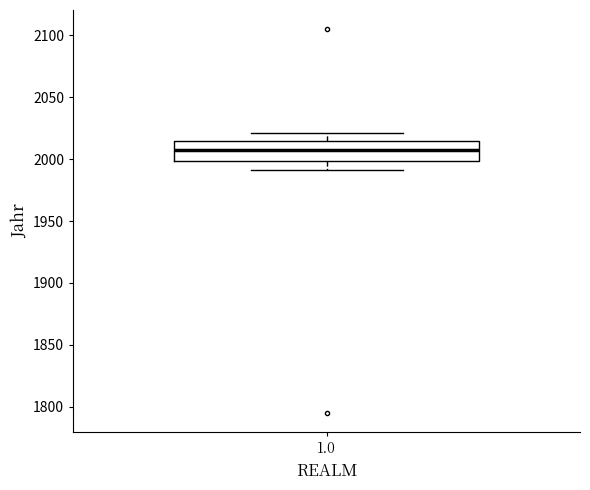

Transcribe this box plot: give where the median line is, the range the box spans, and where the two whiskers end, as read against the y-axis. The values are not printed on the chart, so give them approximately, as read against the axis.

median 2005, box 2000 to 2015, whiskers 1990 to 2020